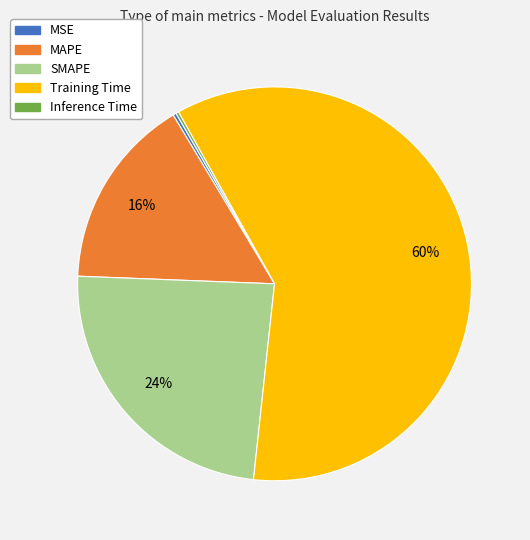

Is there any slice that represents more than half of the pie?

Yes